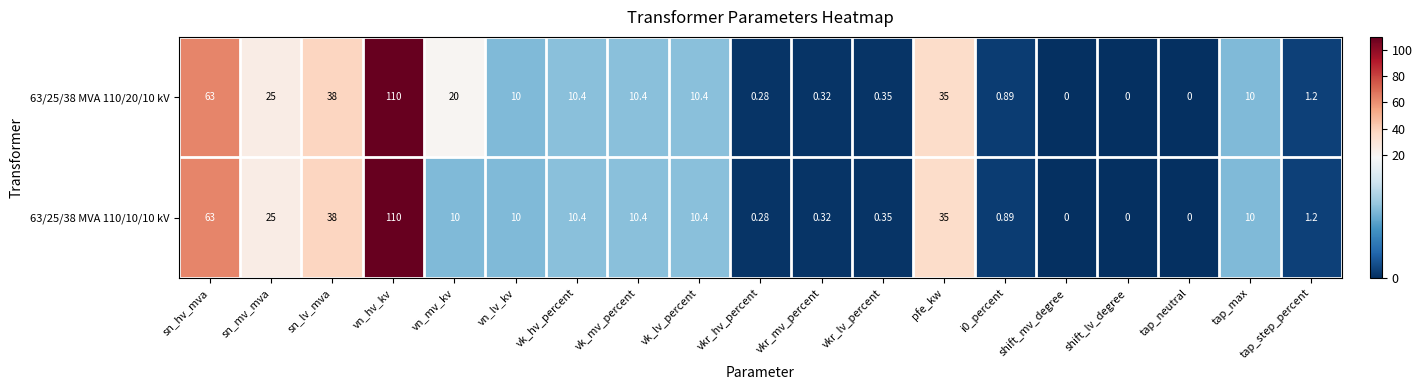

Which category has the highest value across all series?

vn_hv_kv